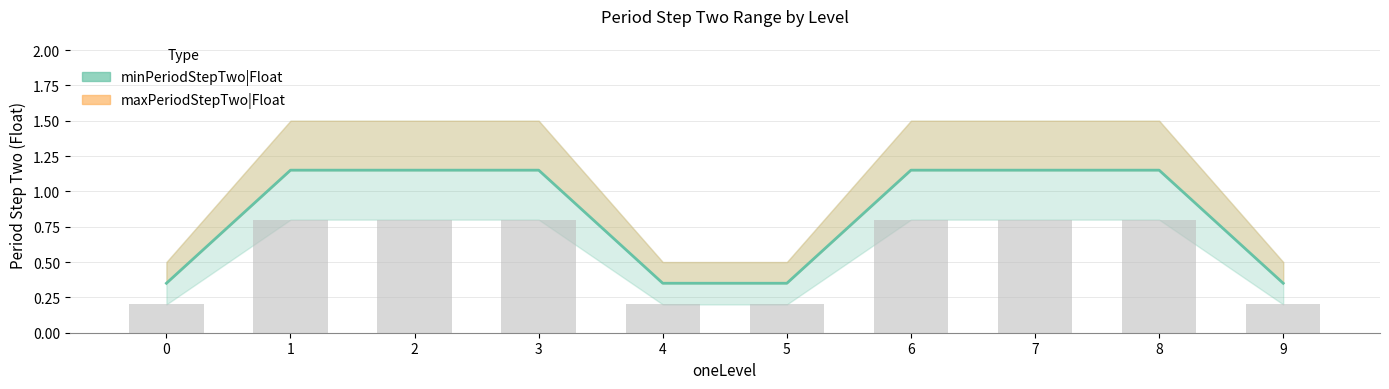

Reading left to right, what are all the values shown in this chart?

0=0.3	1=1.1	2=1.1	3=1.1	4=0.3	5=0.3	6=1.1	7=1.1	8=1.1	9=0.3